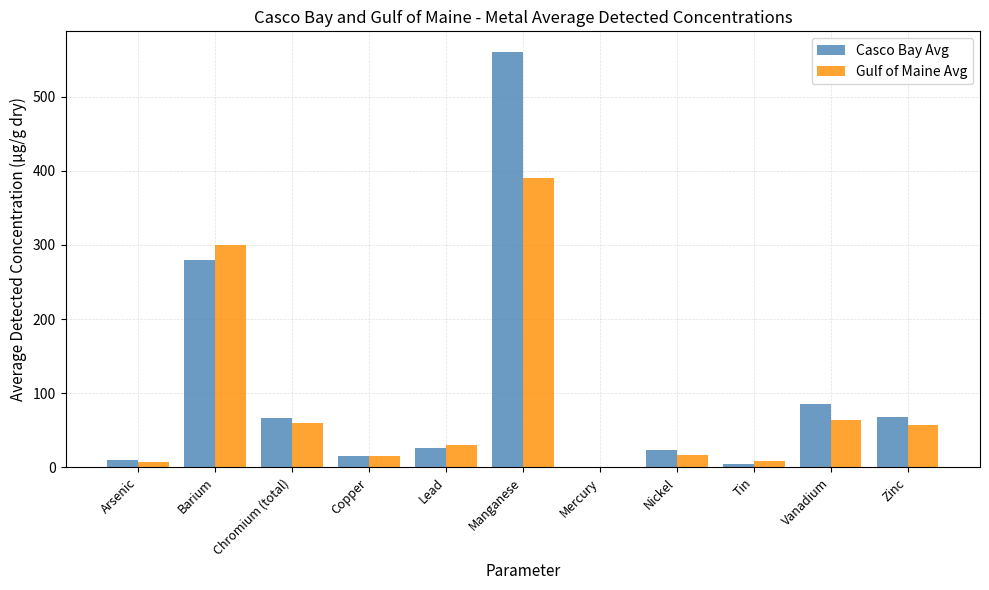

How many distinct data groups are displayed?

2